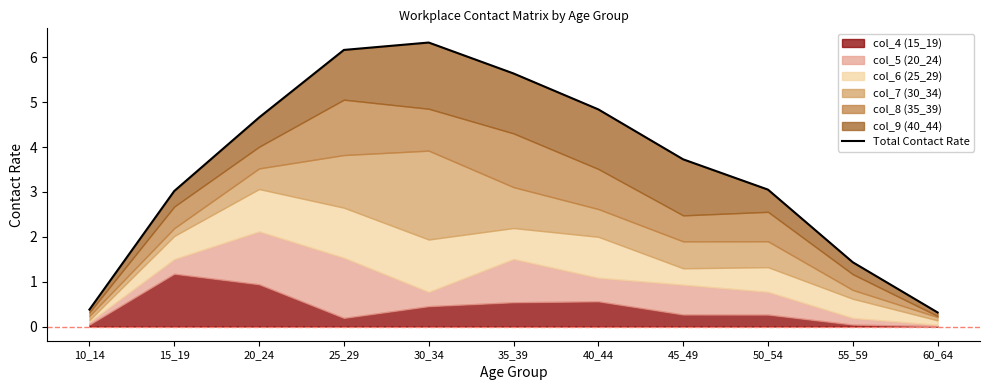

What is the value of the 9th point from the left?

3.1